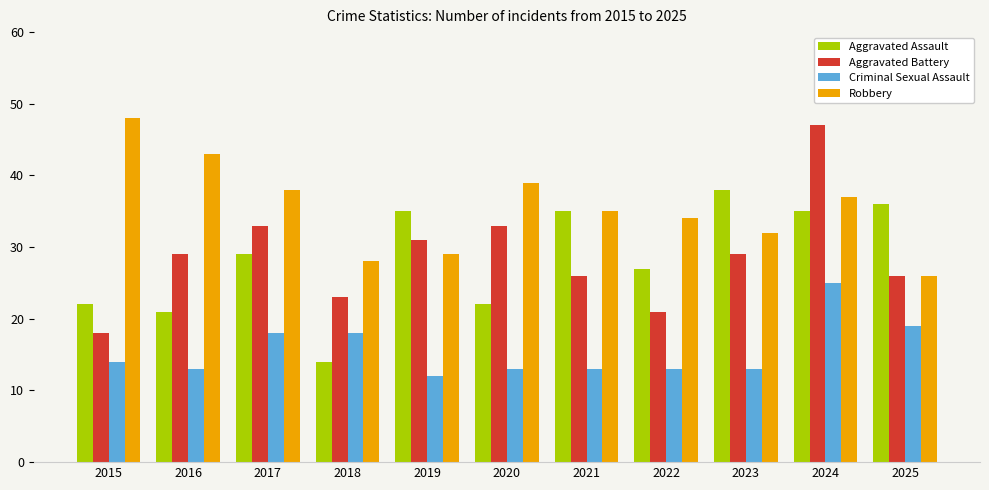

Which category has the highest value across all series?

2015